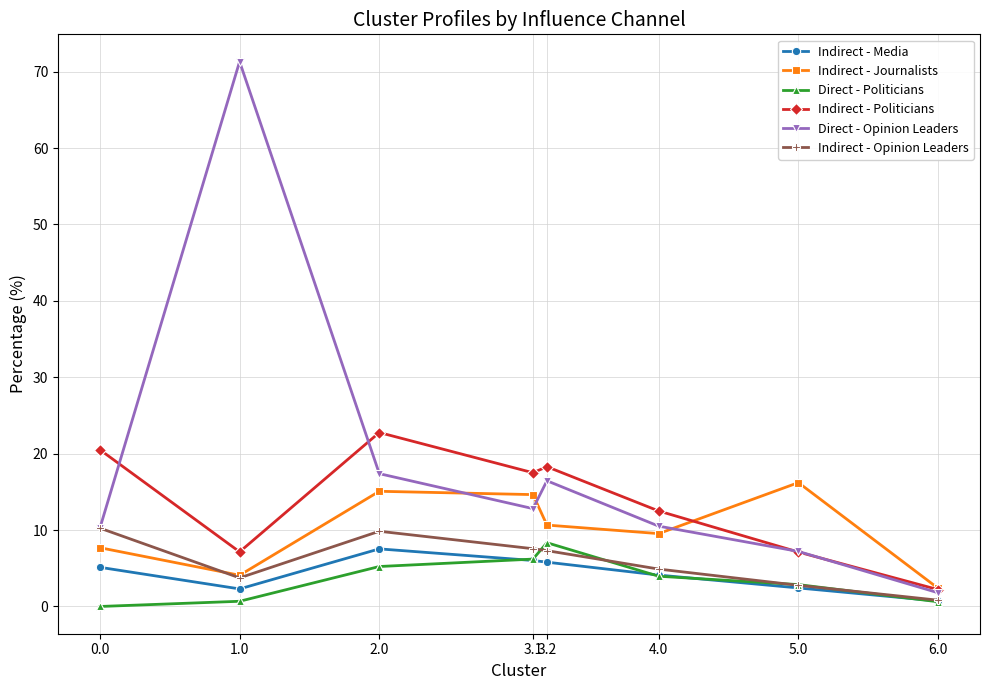

True or false: Indirect - Politicians has more than 2 points higher than both neighbors.

False